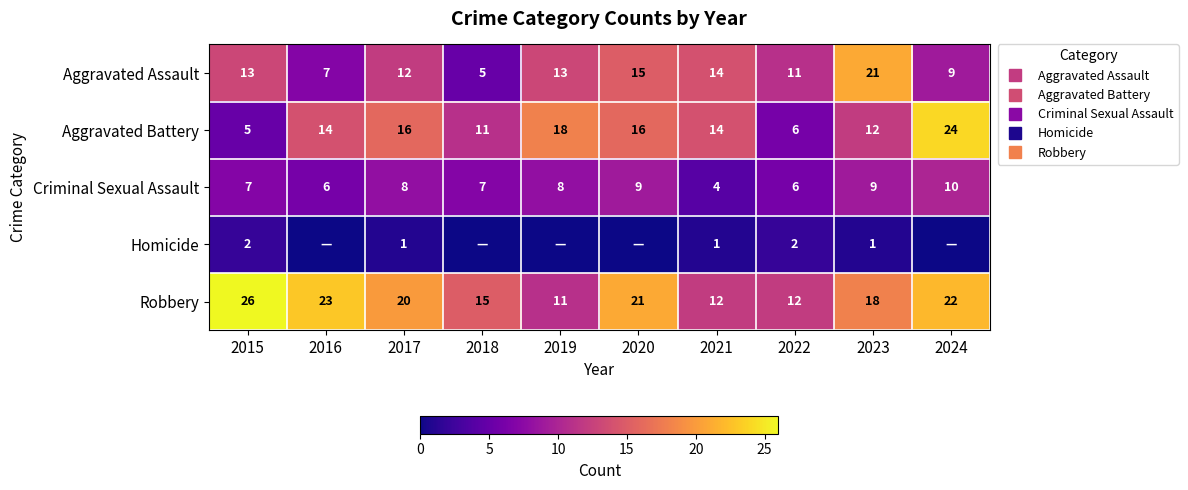

Which category has the highest value in the Aggravated Battery series?

2024